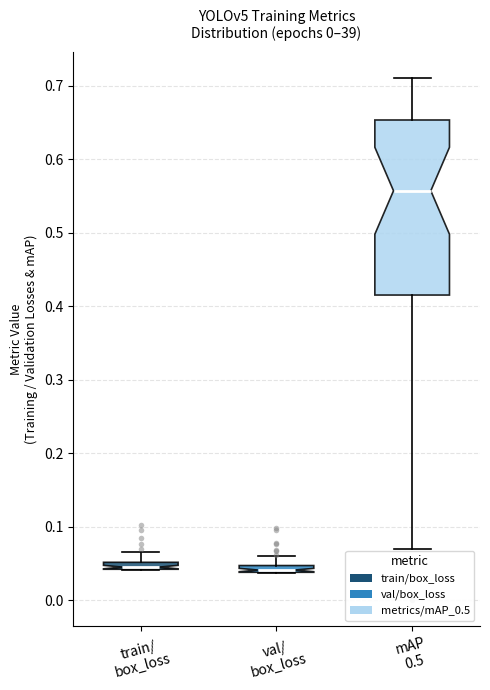

Where is the upper edge of the box for val/ box_loss on the y-axis? The values are not printed on the chart, so give them approximately, as read against the axis.

0.05